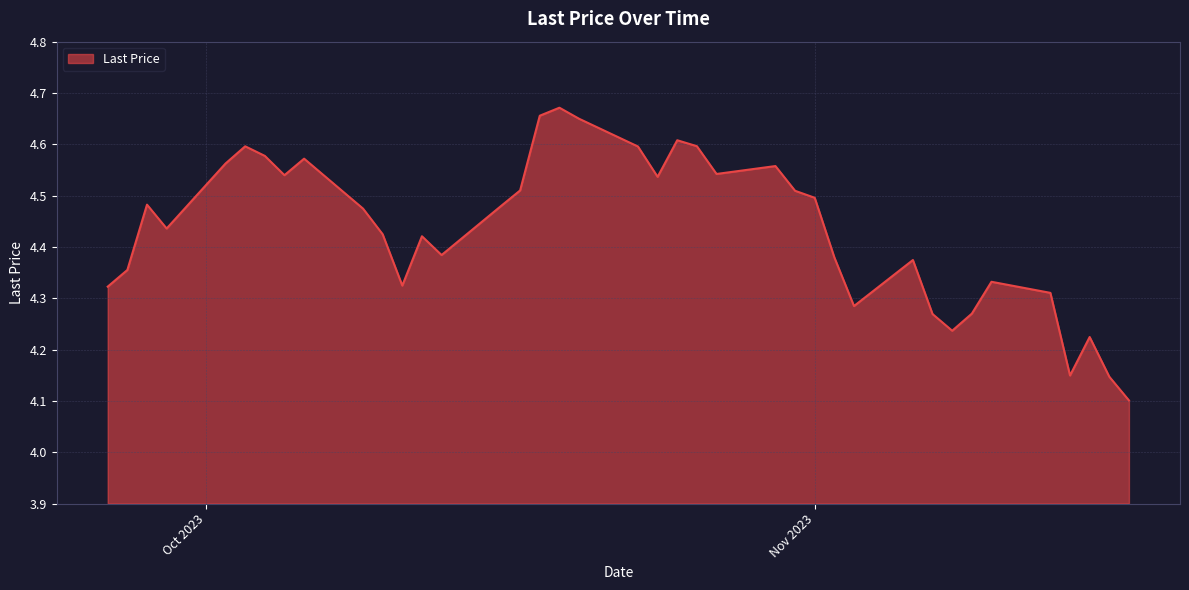

What is the difference between the maximum and minimum values?

0.6